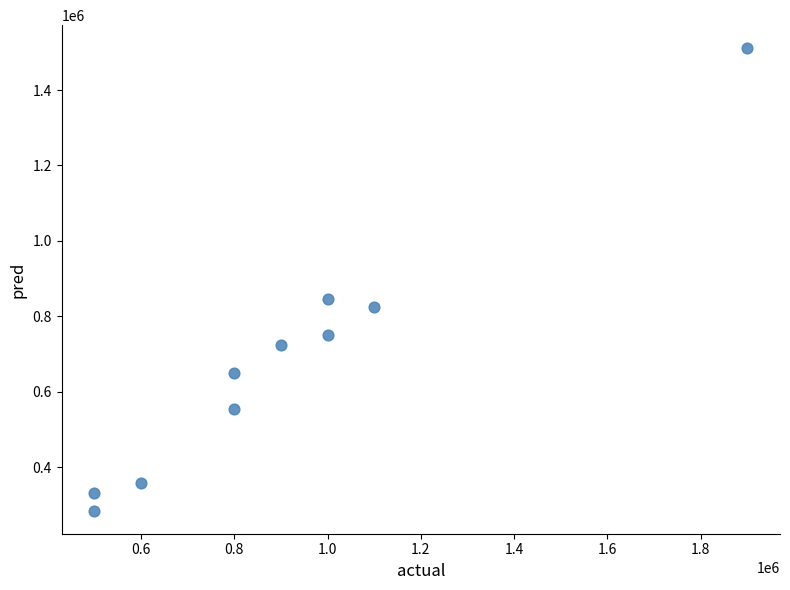

What is the average X value?

910000.0